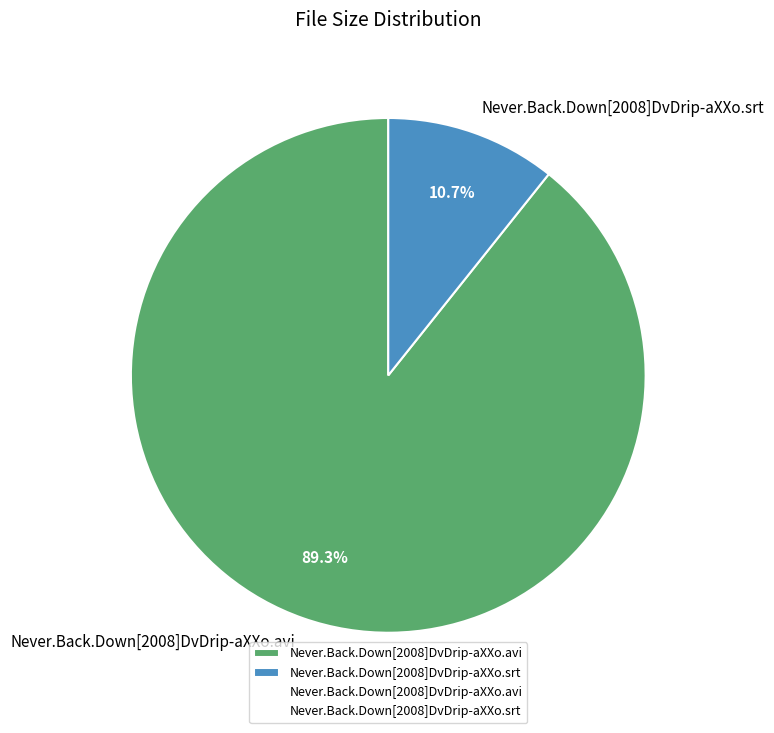

The Never.Back.Down[2008]DvDrip-aXXo.avi slice represents 97% of the pie. True or false?

False